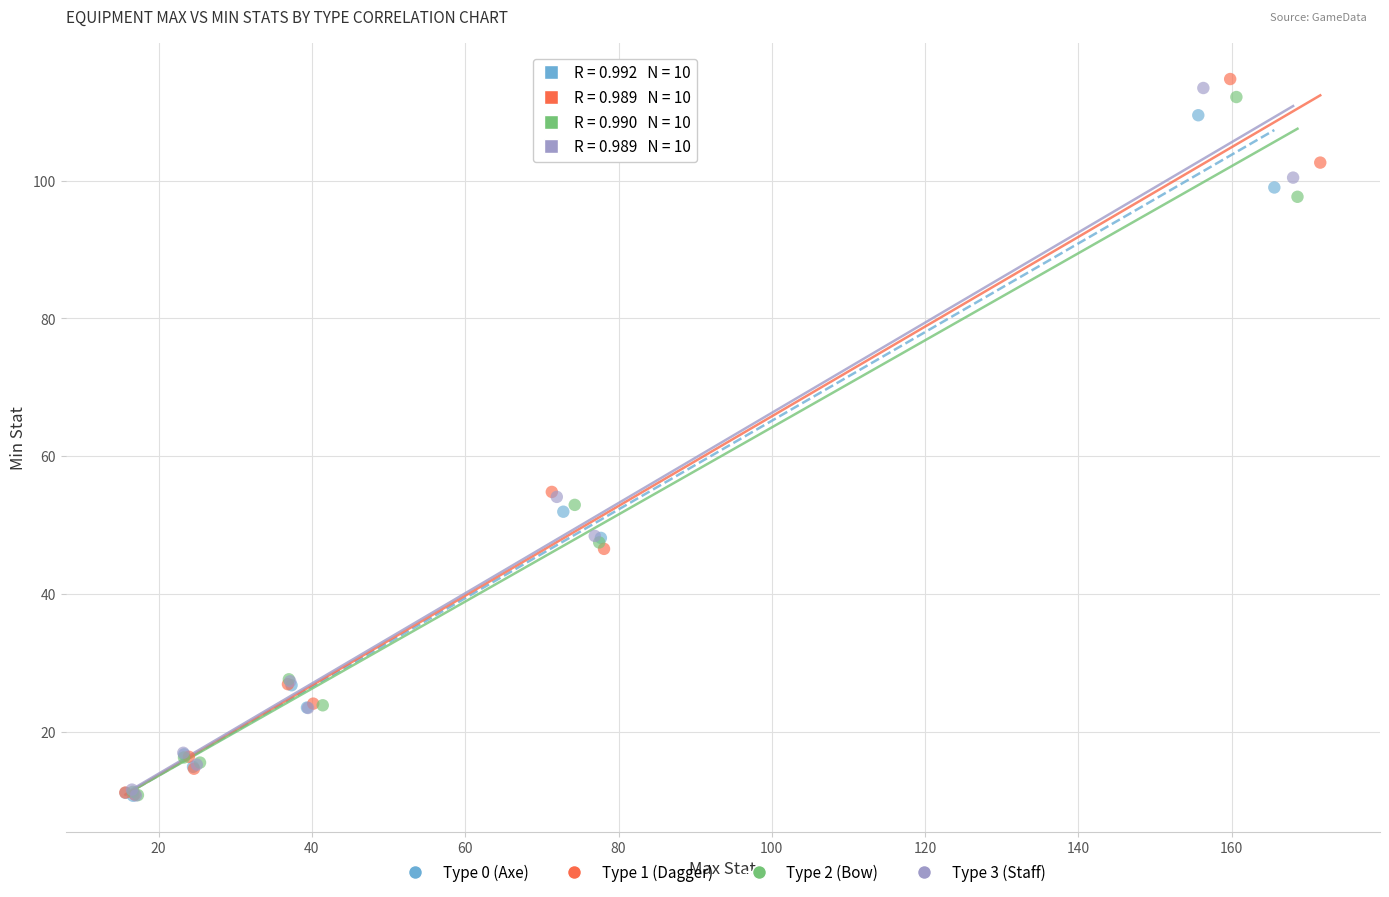

Which series has the widest spread of Y values?

Type 1 (Dagger)